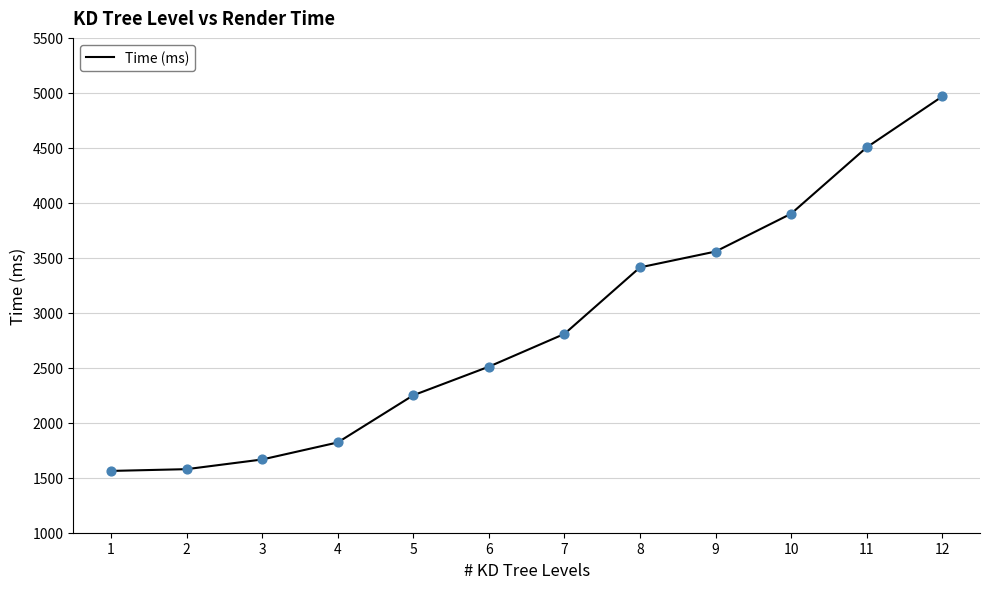

What is the change in value from 3 to 5?

+584